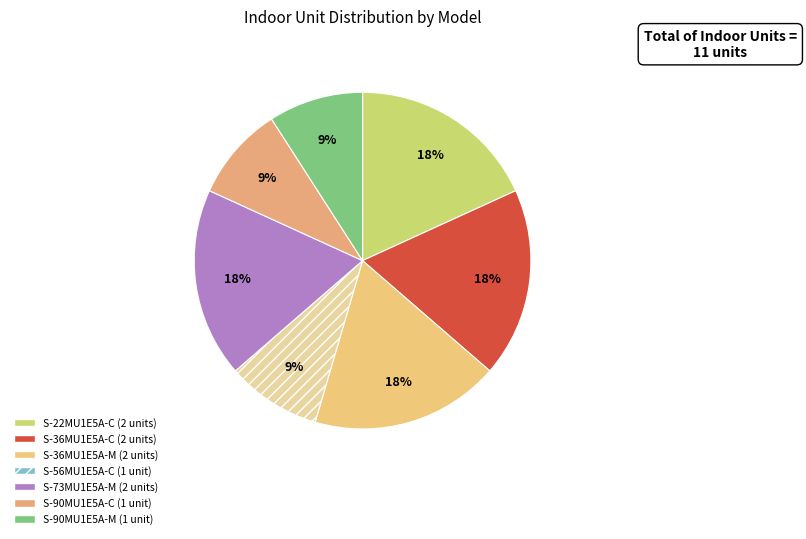

Which slice is the smallest?

S-56MU1E5A-C